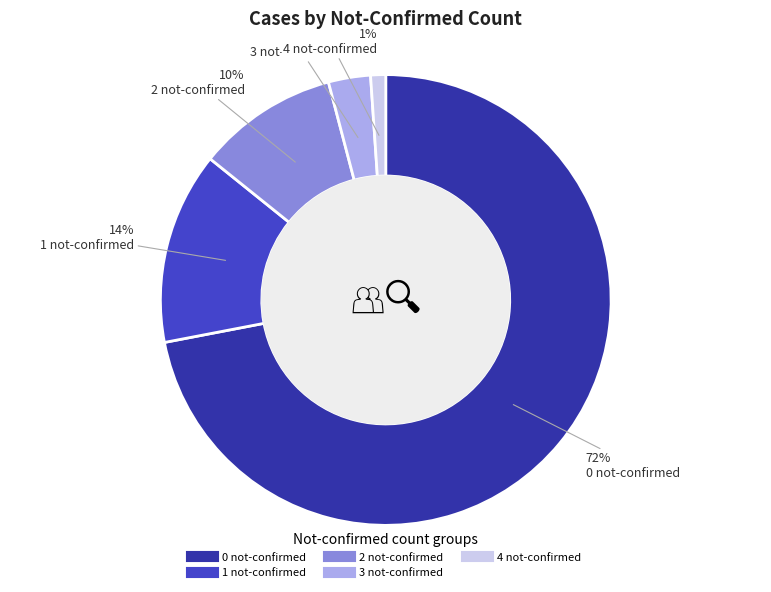

To the nearest percent, what percentage of the pie is 1 not-confirmed?

14%